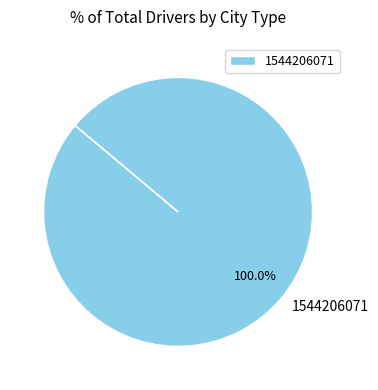

Does any single category account for the majority?

Yes